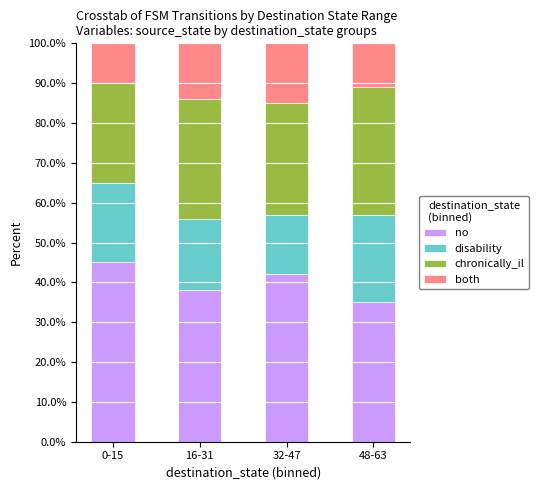

What is the total value across all series at 48-63?

100